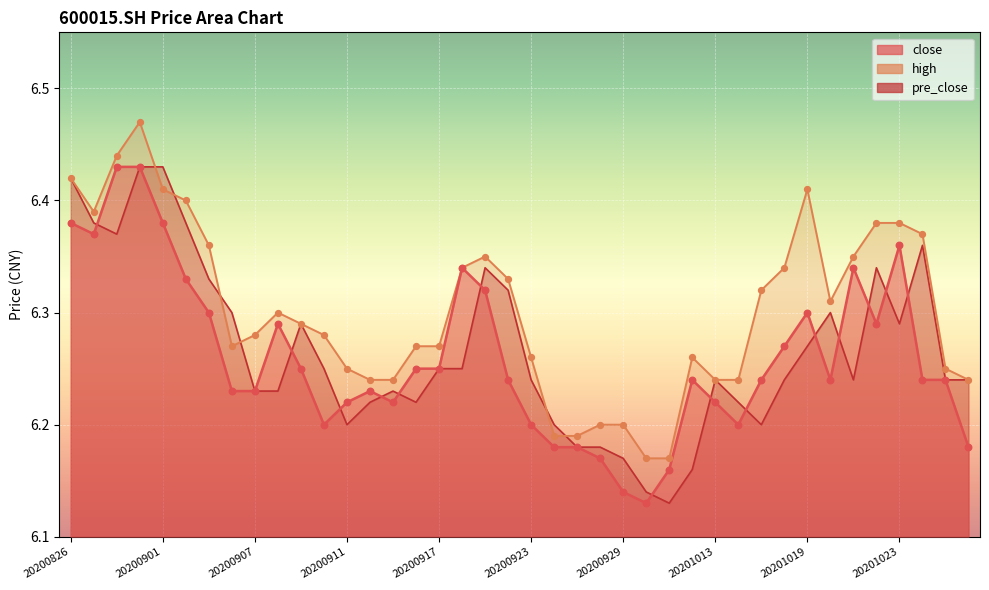

Which series has the largest total across all categories?

high